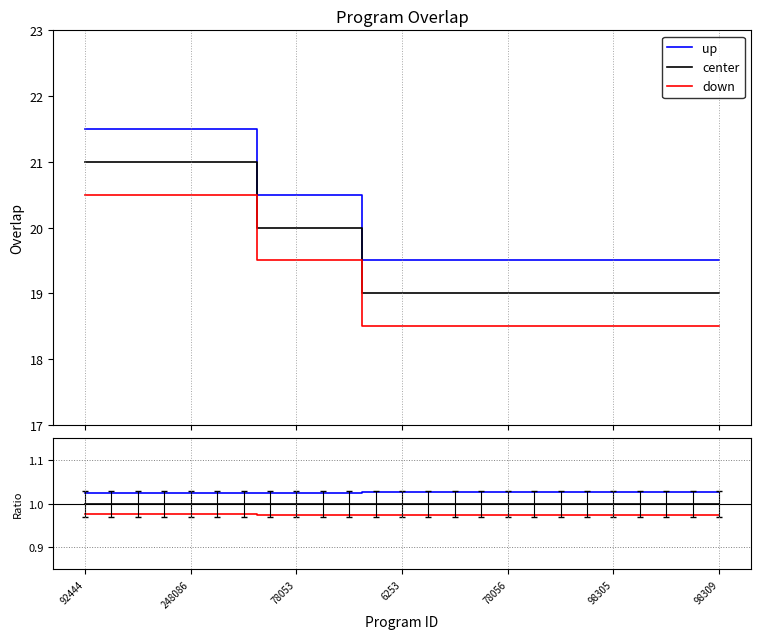

Which series changed the most between 92444 and 9?

up